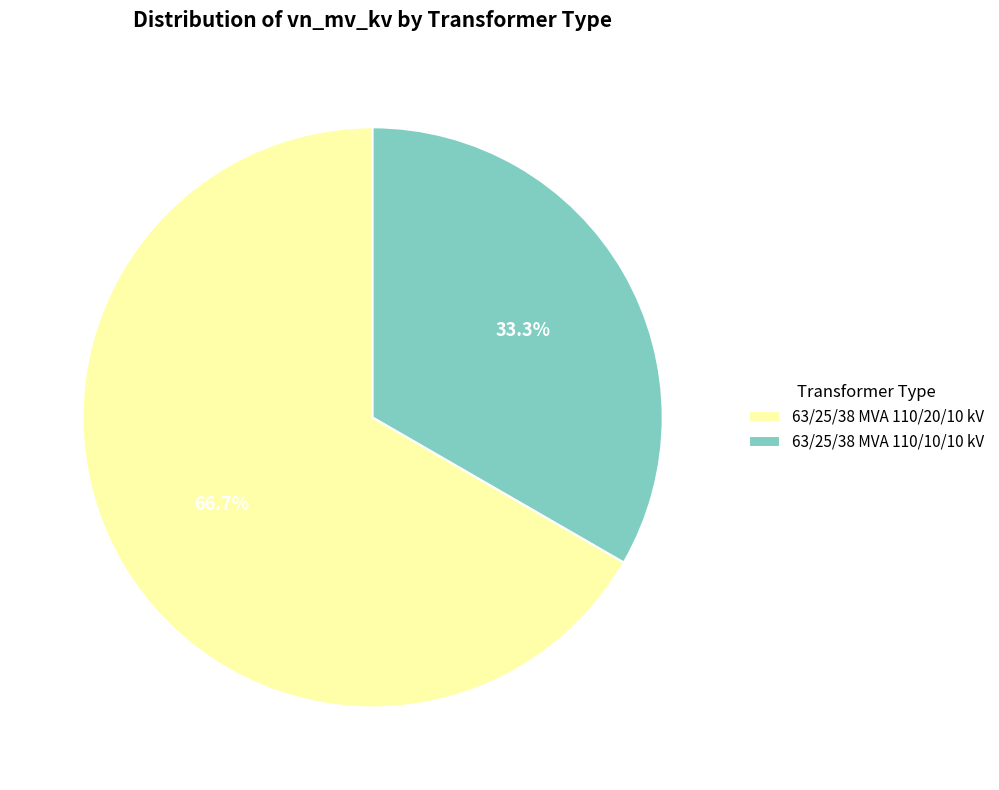

To the nearest percent, what is the combined percentage of 63/25/38 MVA 110/20/10 kV and 63/25/38 MVA 110/10/10 kV?

100%